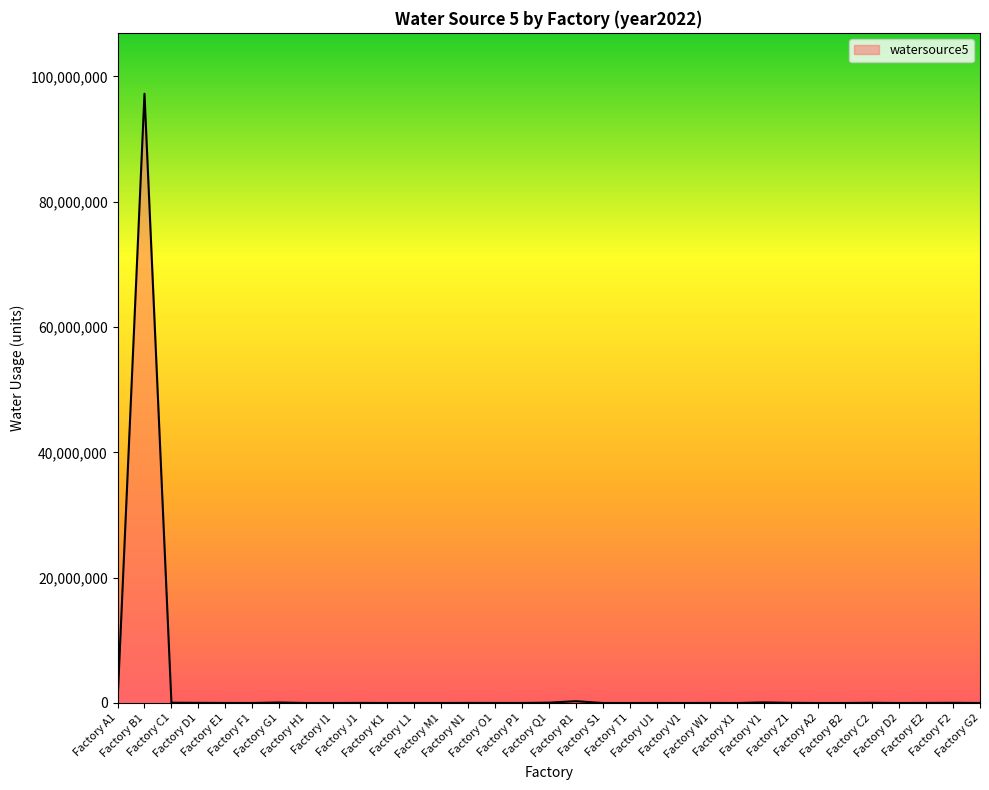

The value at Factory O1 is 7876.0. True or false?

True